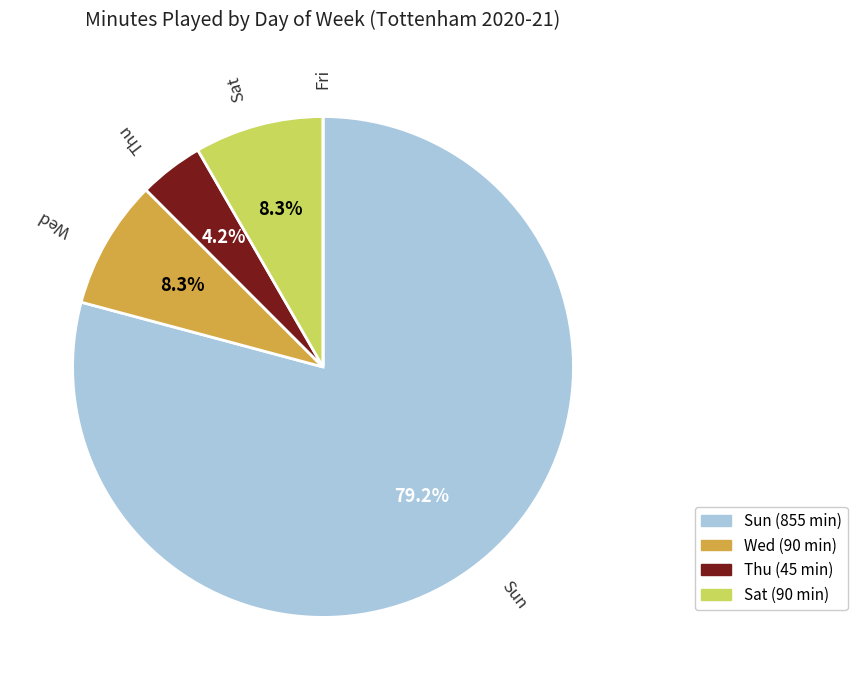

To the nearest percent, what is the average slice percentage?

20%